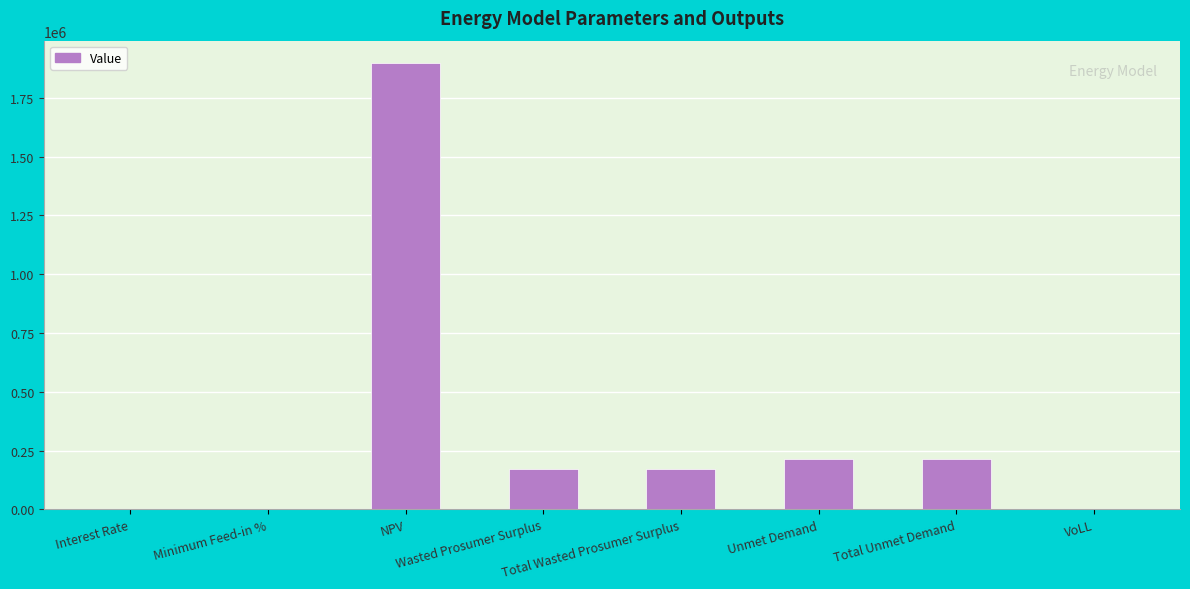

What is the sum of all values?

2674869.2